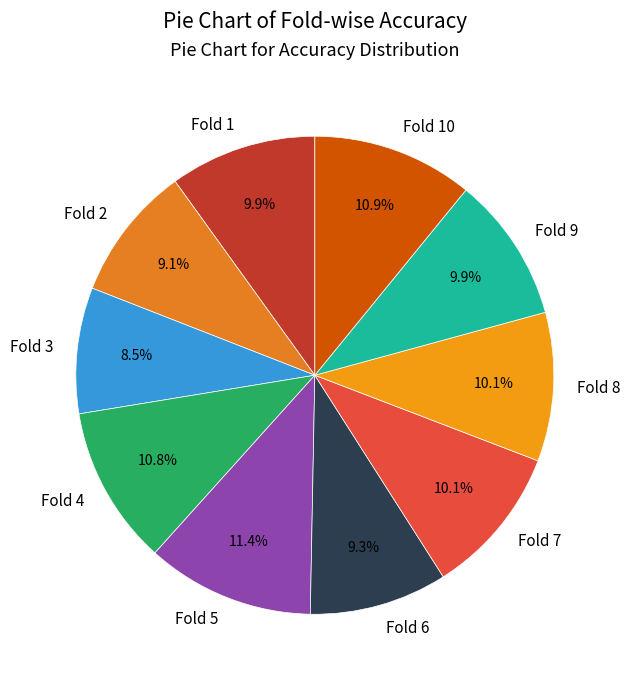

Which category has the smallest portion of the pie?

Fold 3